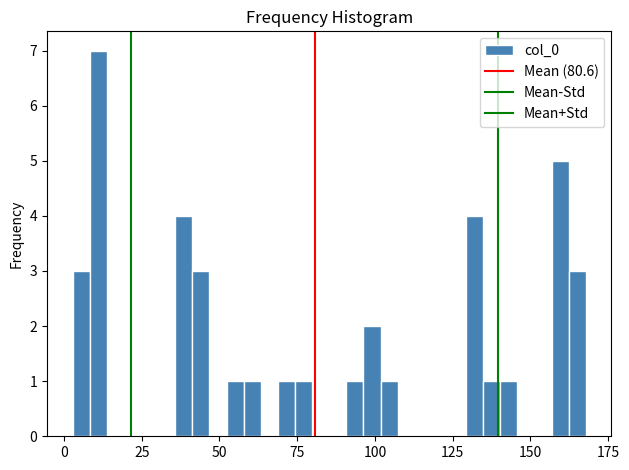

Around what value on the x-axis is the tallest bar? Give the approximate position of its centre, as read against the axis.

10